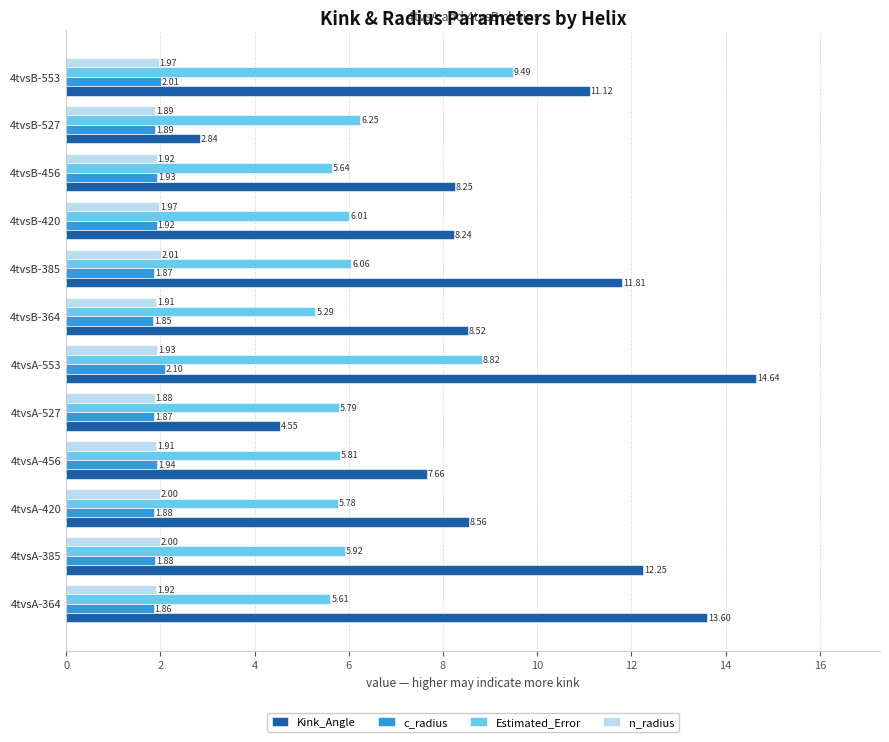

List the series in order of their peak value, highest first.

Kink_Angle, Estimated_Error, c_radius, n_radius